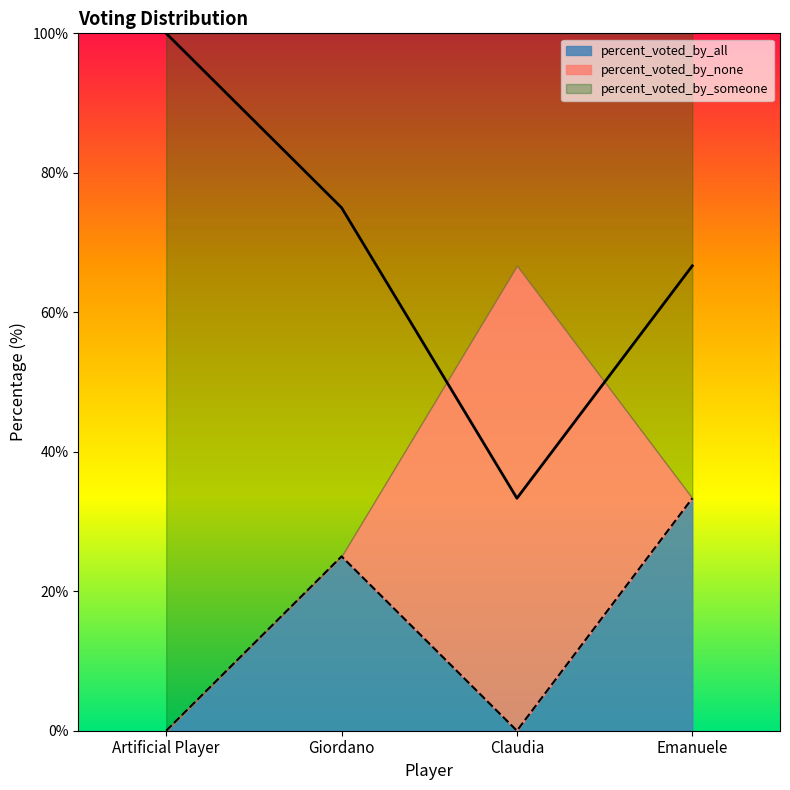

What is the label of the 4th point from the right?

Artificial Player